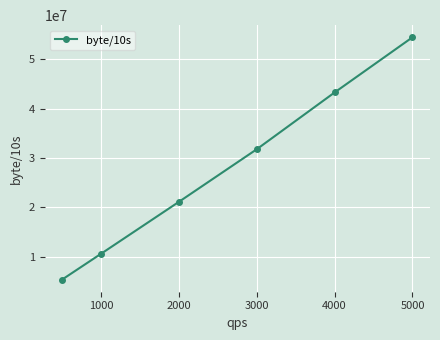

Count the values in the range 10574104 to 43266437.

4